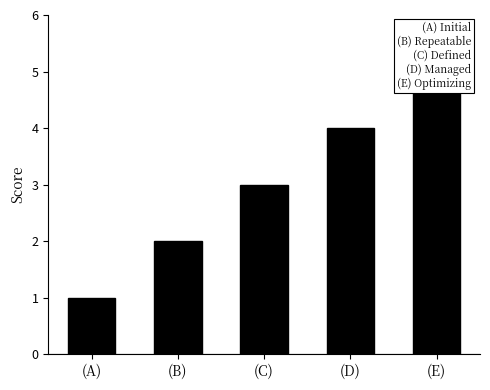

What is the difference between the values at (E) and (C)?

2